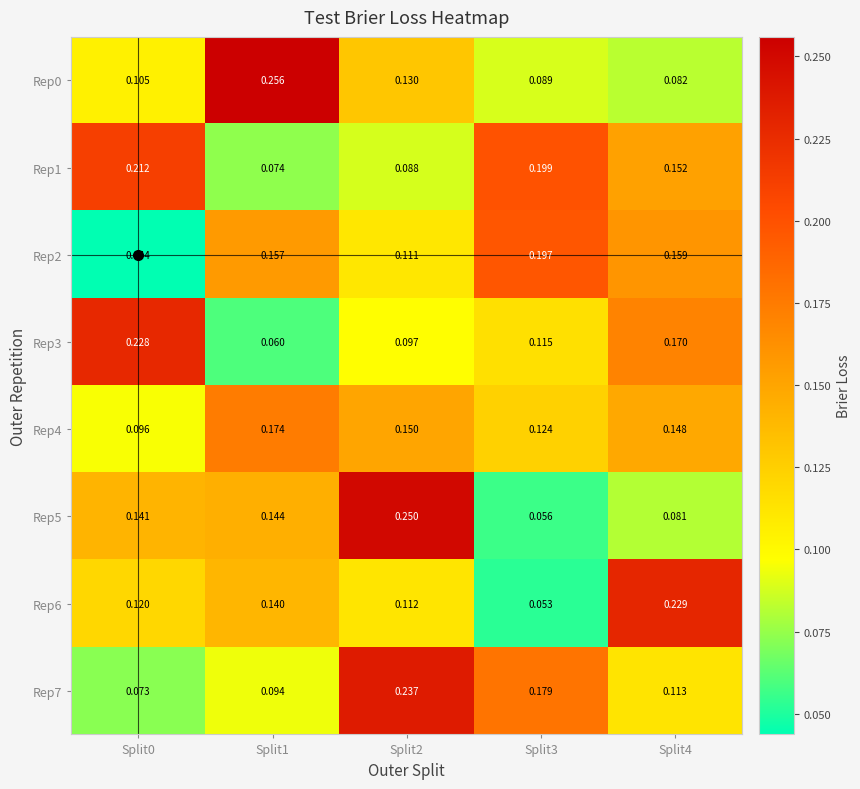

Is the value of Rep0 at Split4 greater than the value of Rep5 at Split1?

No